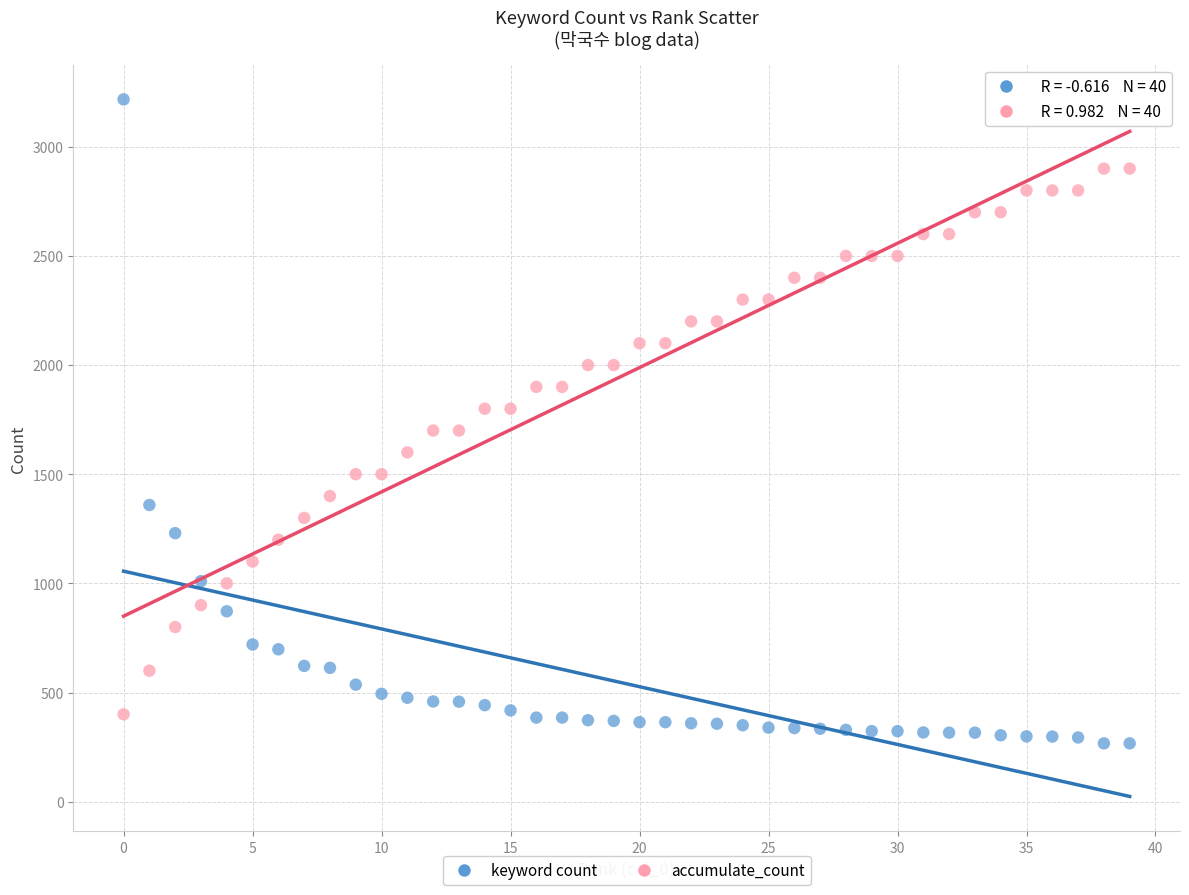

Across all data points, what is the range of Y values (max minus min)?

2950.0